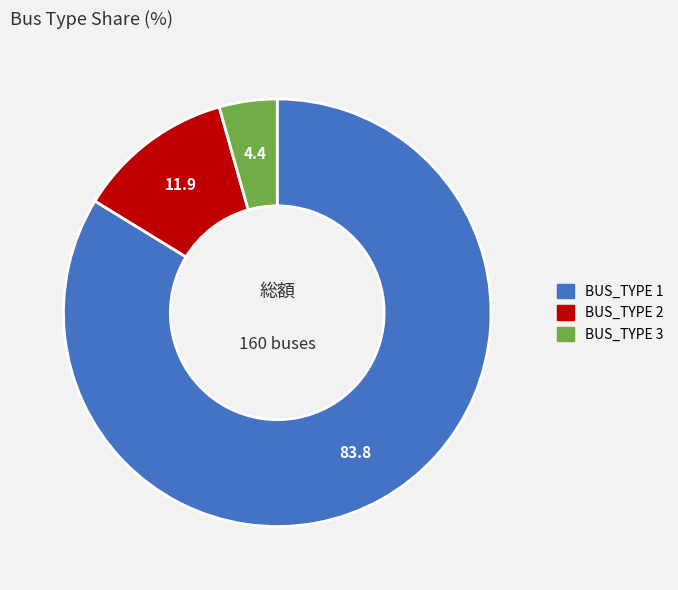

Is there a majority slice in this chart?

Yes